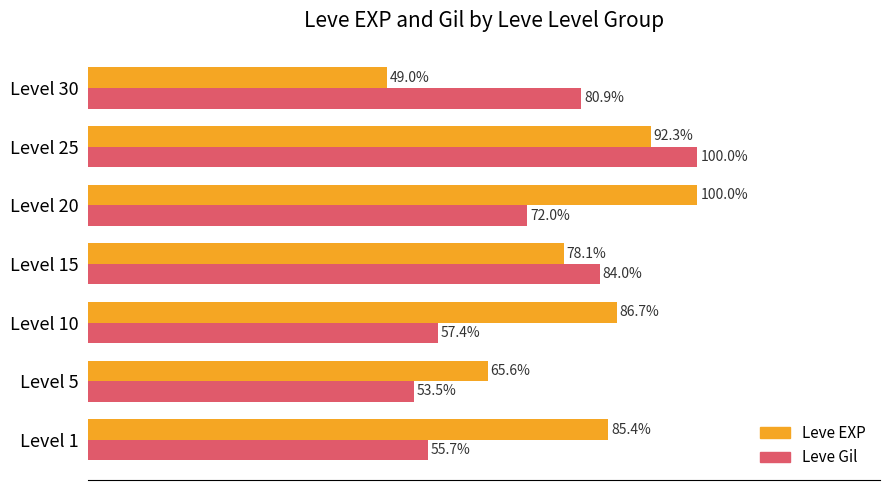

At which label is Leve EXP closest to 74?

Level 15